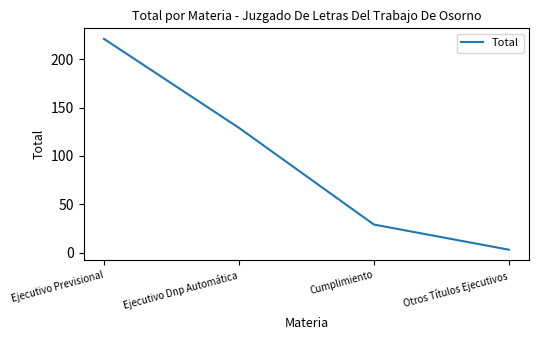

What is the average value?

96